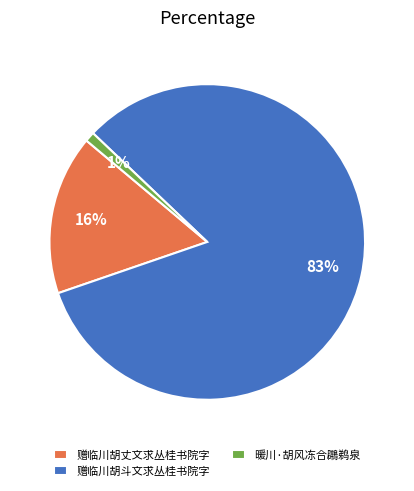

Rank the categories by value from lowest to highest.

暖川·胡风冻合鸊鹈泉, 赠临川胡丈文求丛桂书院字, 赠临川胡斗文求丛桂书院字